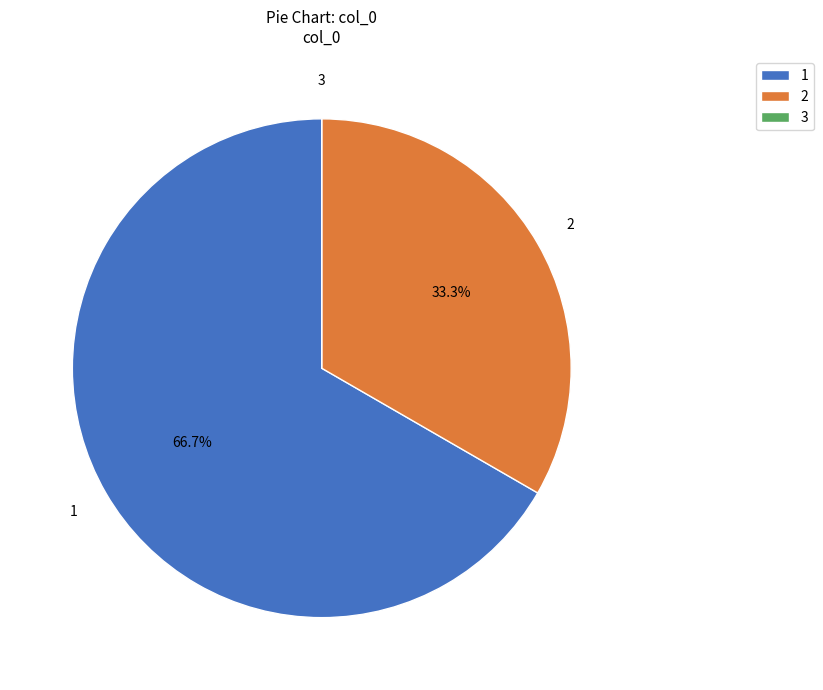

What is the majority slice?

1